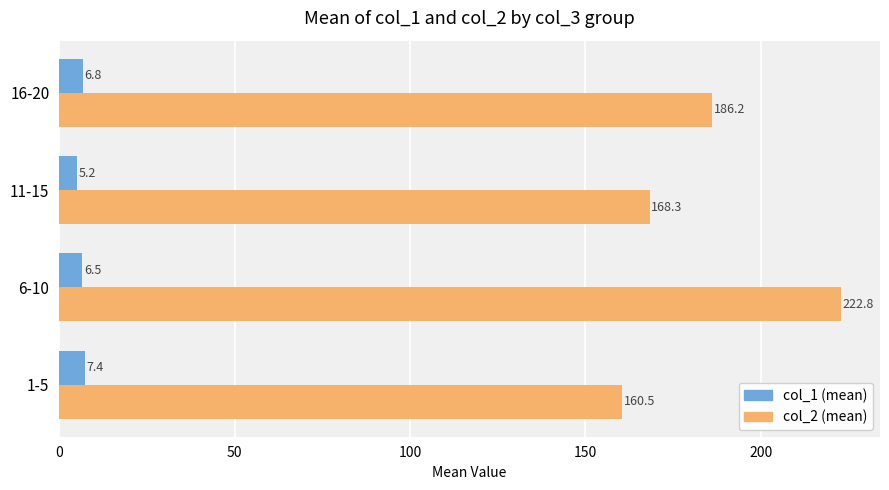

What is the spread (max minus min) of values at 16-20?

179.4